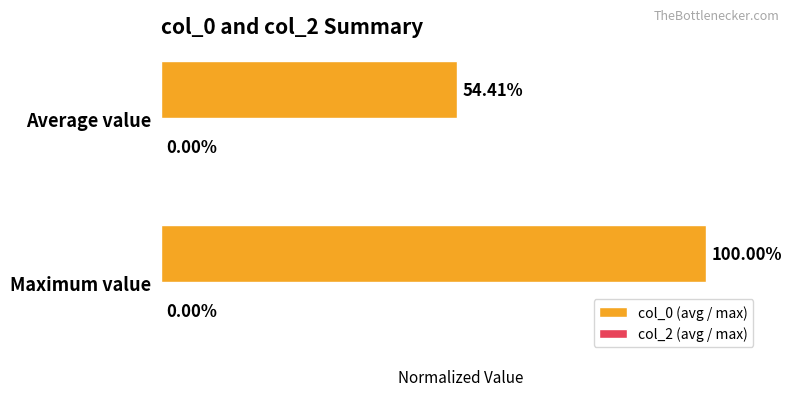

Which has a higher value, Maximum value or Average value?

Maximum value